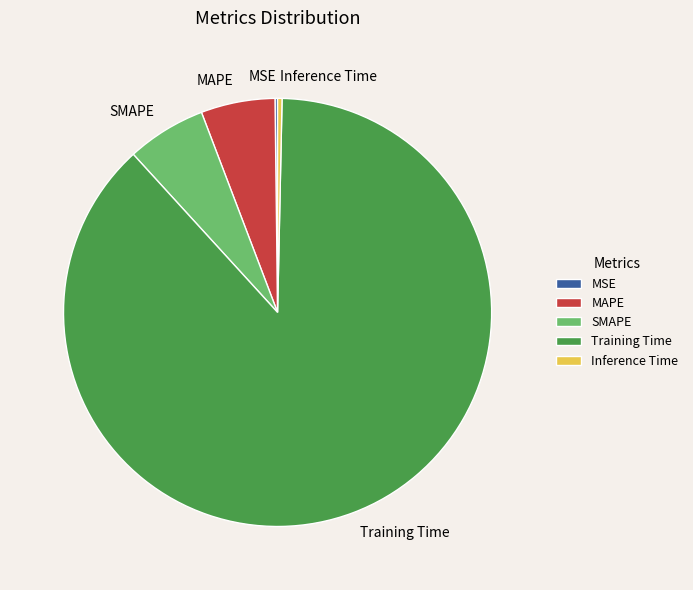

Which slice is the largest?

Training Time